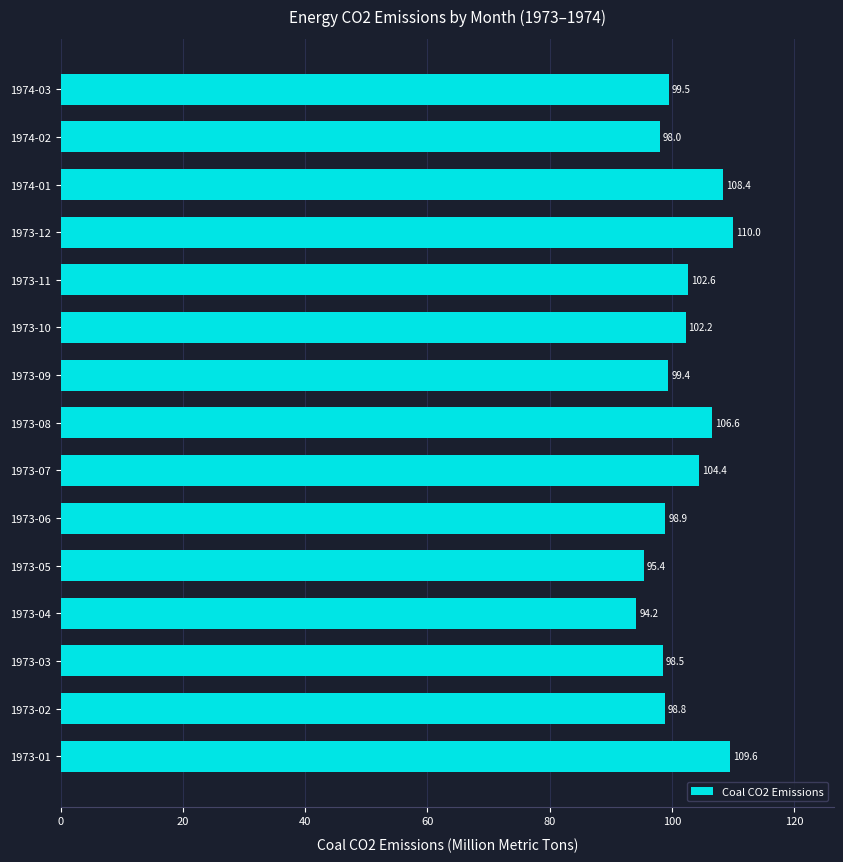

At which label is the value closest to 102?

1973-10